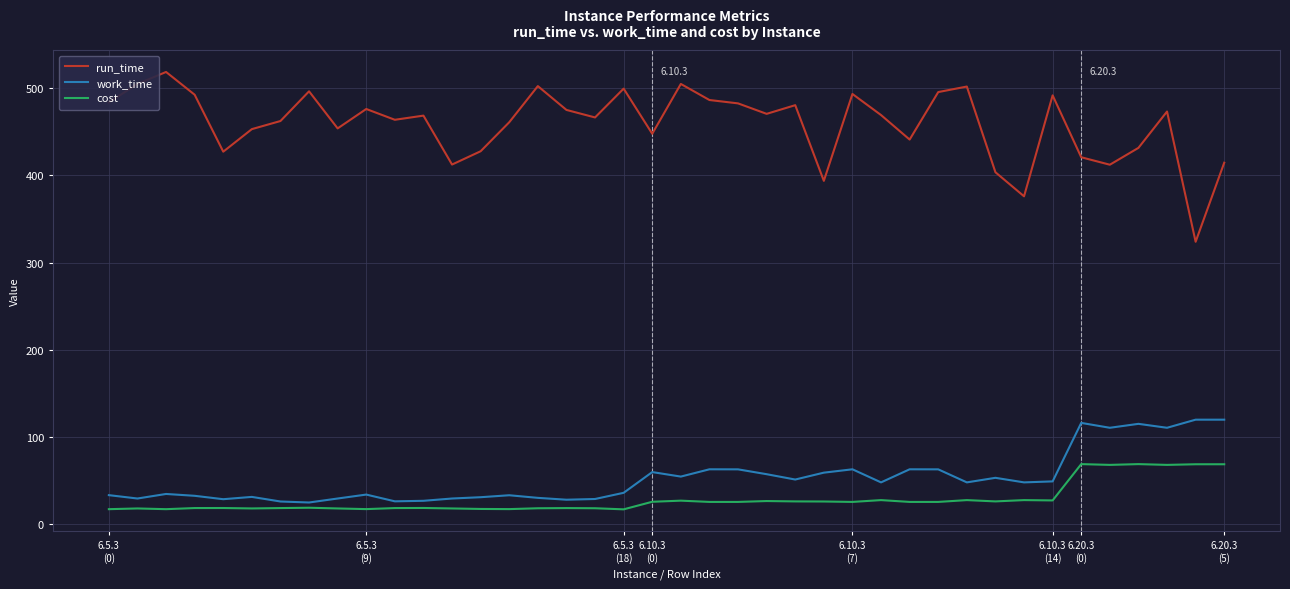

Which series has the widest spread of values?

run_time